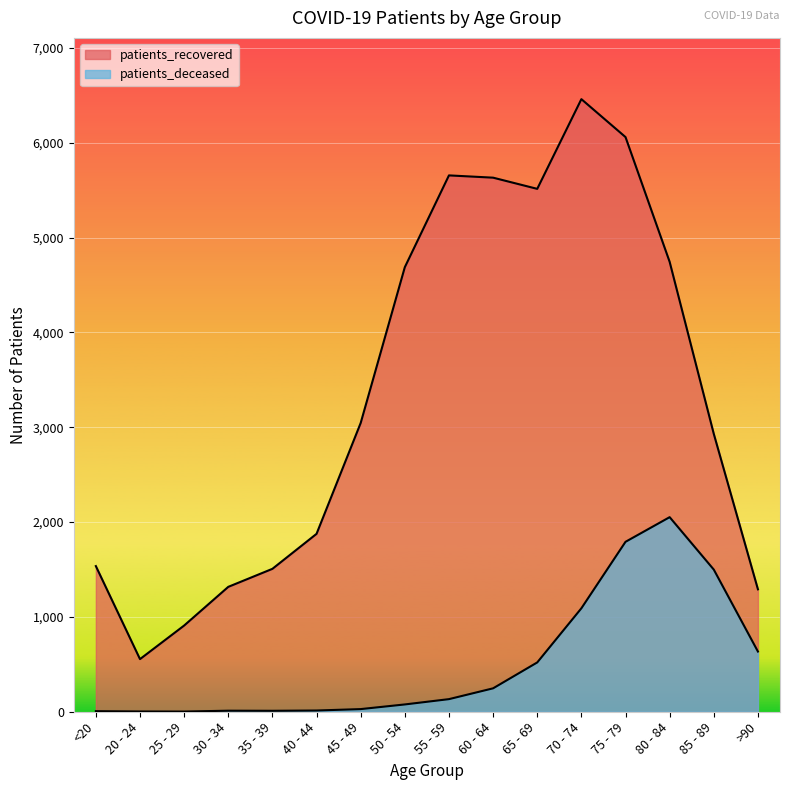

At which category is the sum across all series the highest?

75 - 79